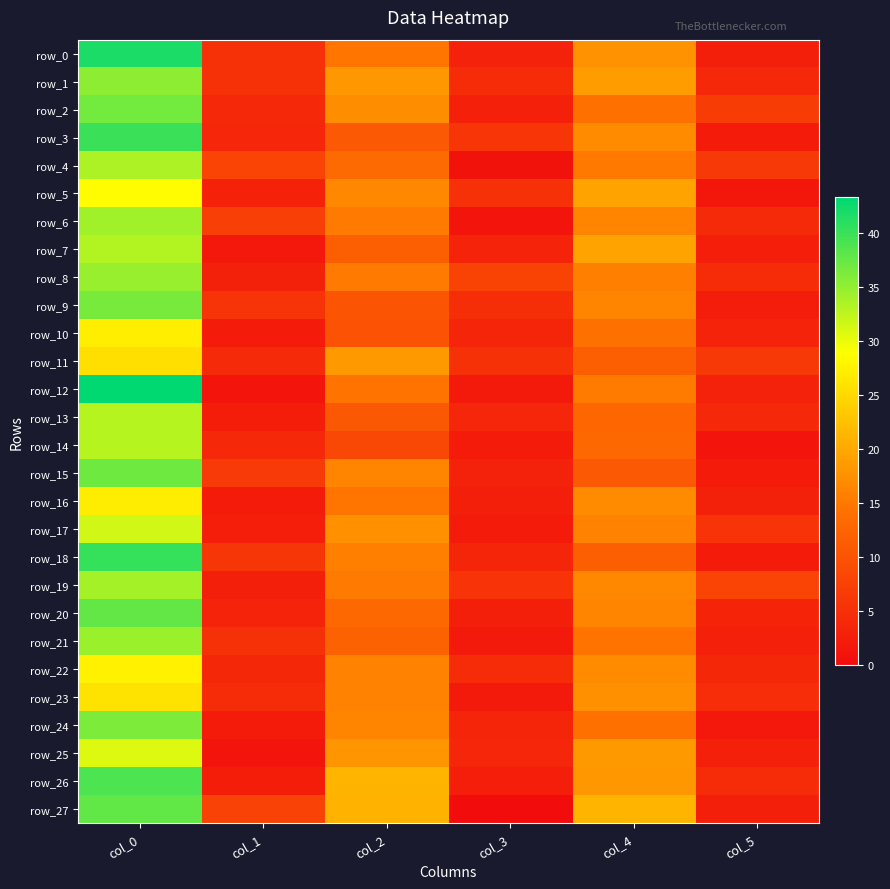

What is the sum of the row_18 values at col_4 and col_5?

13.9